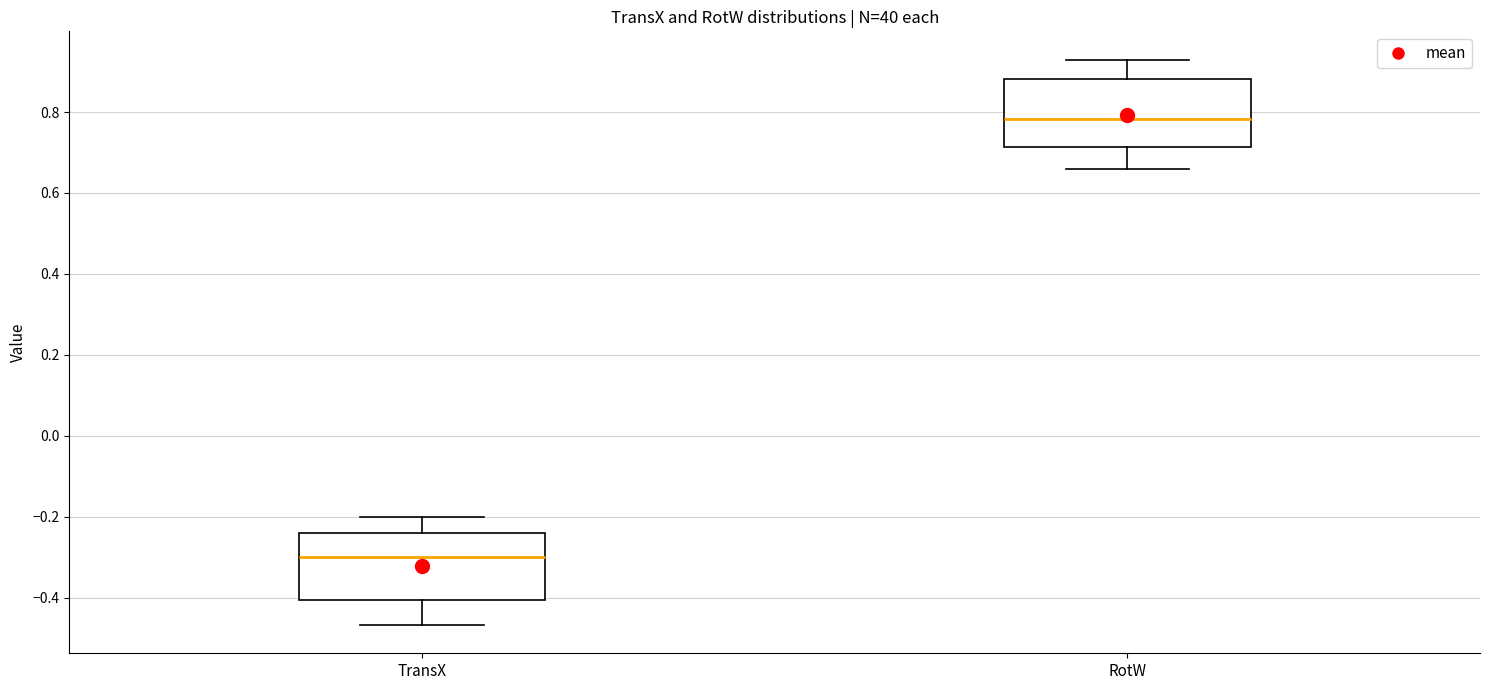

Reading left to right, read every box against the y-axis: the position of its median line, the range the box covers, and the ends of its whiskers. The values are not printed on the chart, so give them approximately, as read against the axis.

TransX: median -0.30, box -0.40 to -0.24, whiskers -0.46 to -0.20
RotW: median 0.78, box 0.72 to 0.88, whiskers 0.66 to 0.92